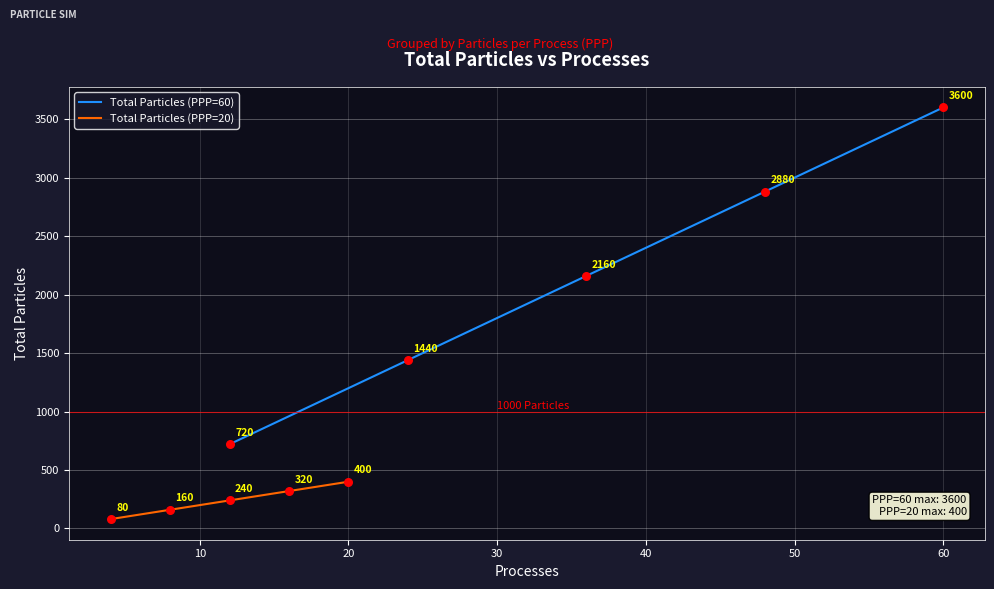

What are all the series names shown in the legend?

Total Particles (PPP=60), Total Particles (PPP=20)